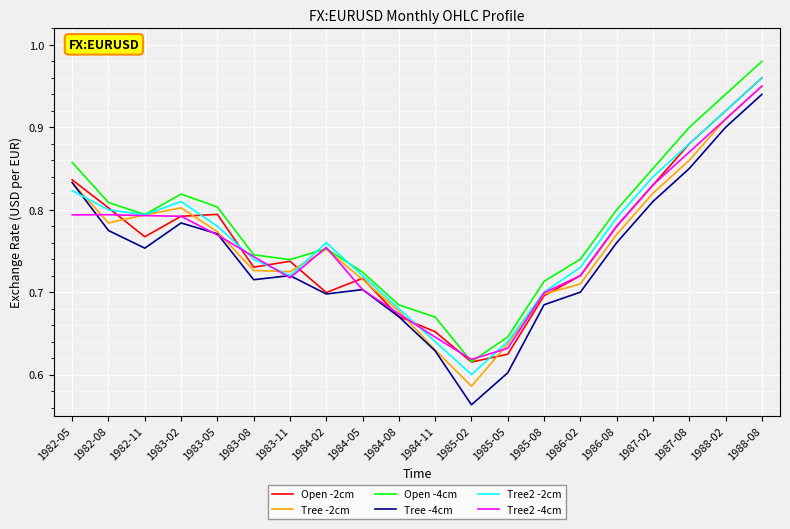

How many Open -2cm values are between 0 and 1?

20